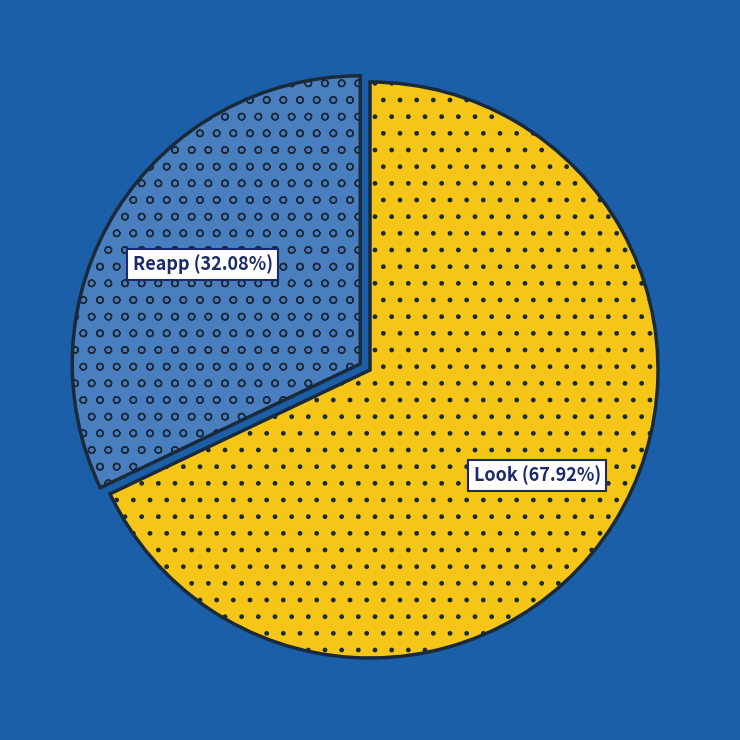

Is Look (67.92%) the majority of the pie?

Yes